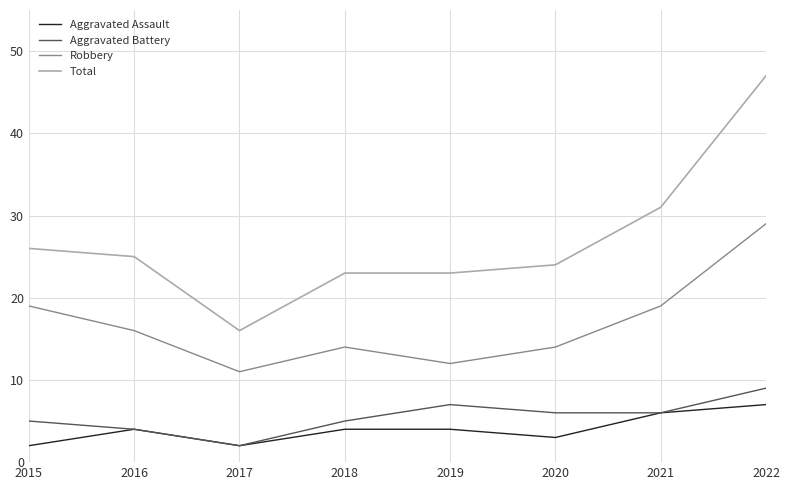

The value of Robbery at 2019 is 12. True or false?

True